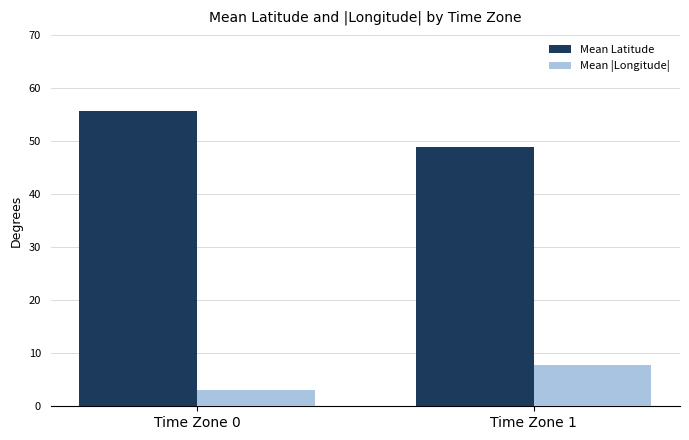

Reading left to right, extract all data points from this chart.

Mean Latitude: 55.6	48.8
Mean |Longitude|: 3.2	7.7